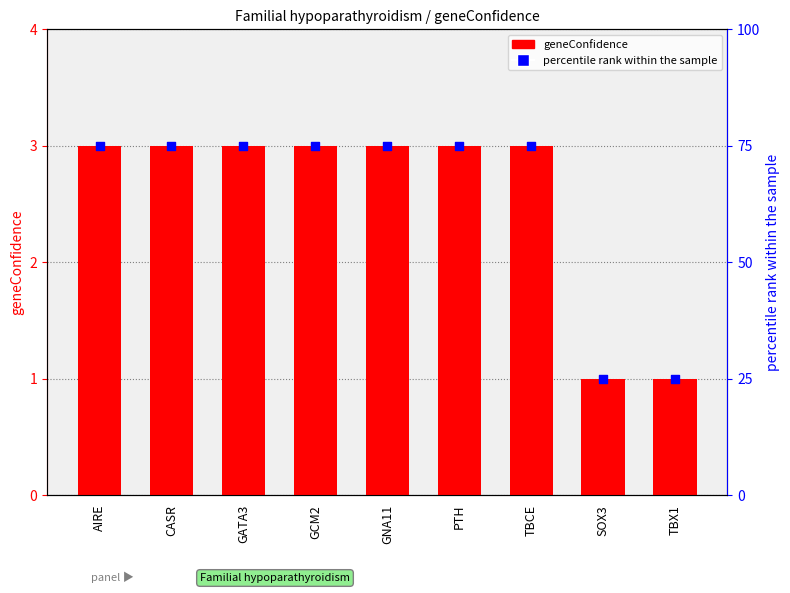

At how many categories does at least one series exceed 14?

9